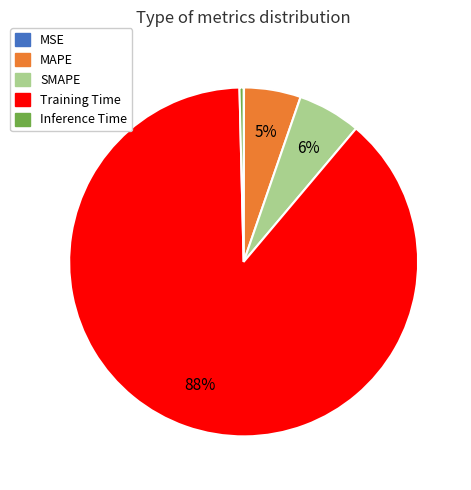

The SMAPE slice represents 6% of the pie. True or false?

True